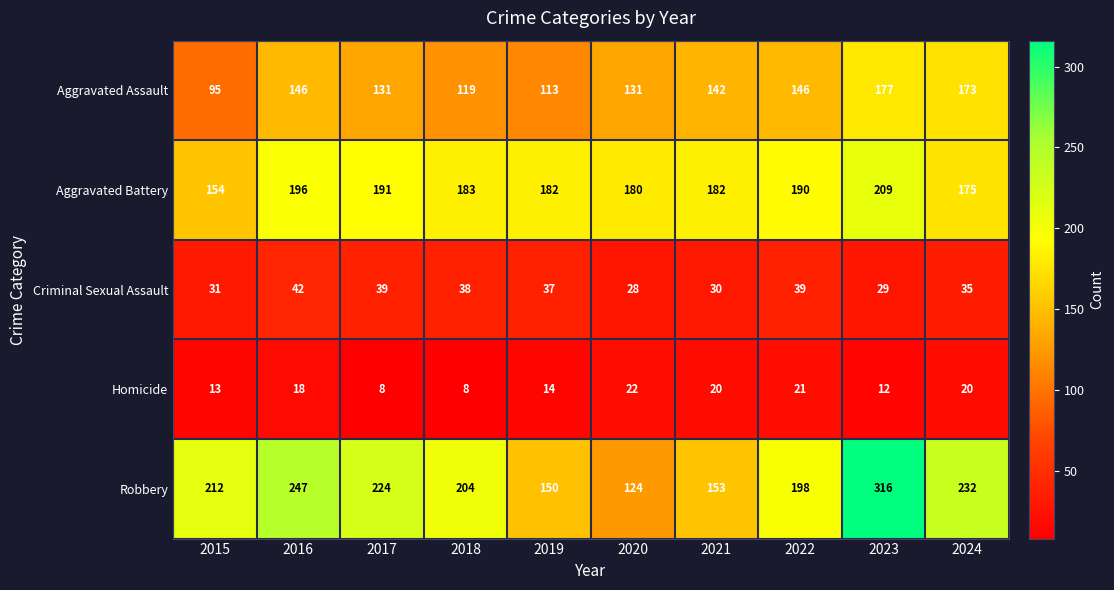

True or false: Homicide has a value of 9 at 2019.

False